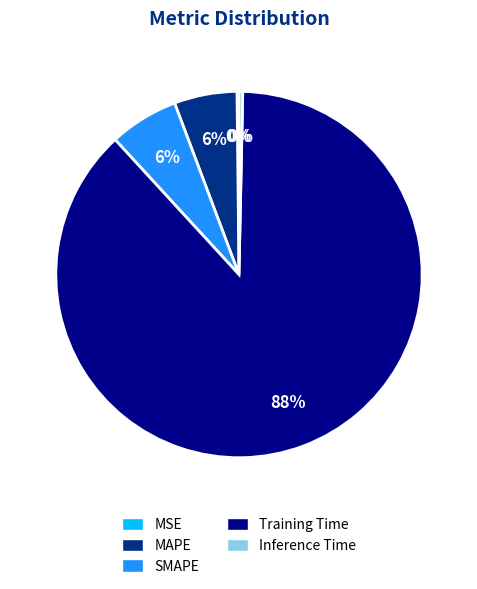

Which slice represents more than half of the pie?

Training Time